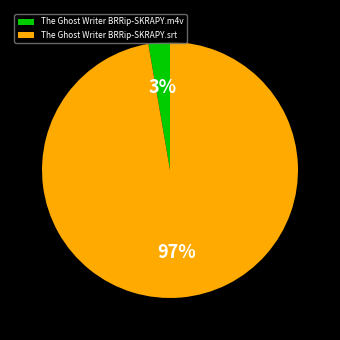

To the nearest percent, what is the combined percentage of The Ghost Writer BRRip-SKRAPY.m4v and The Ghost Writer BRRip-SKRAPY.srt?

100%